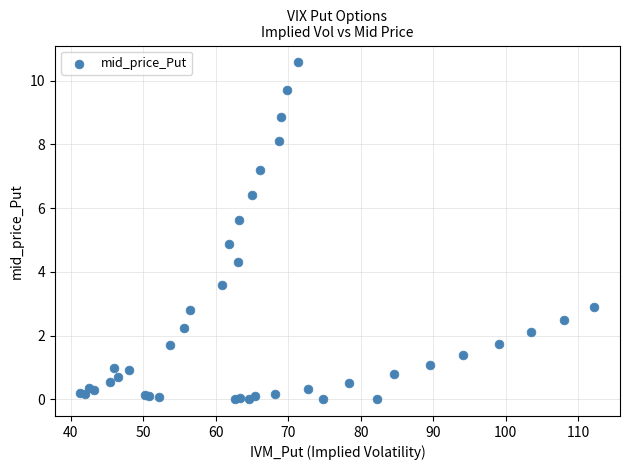

What Y value in the scatter plot is closest to 5?

4.9